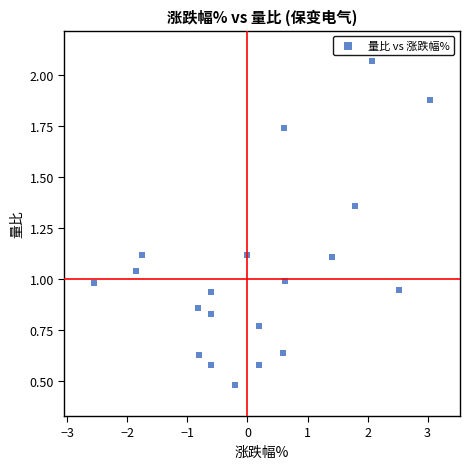

What is the range of Y values (max minus min)?

1.6